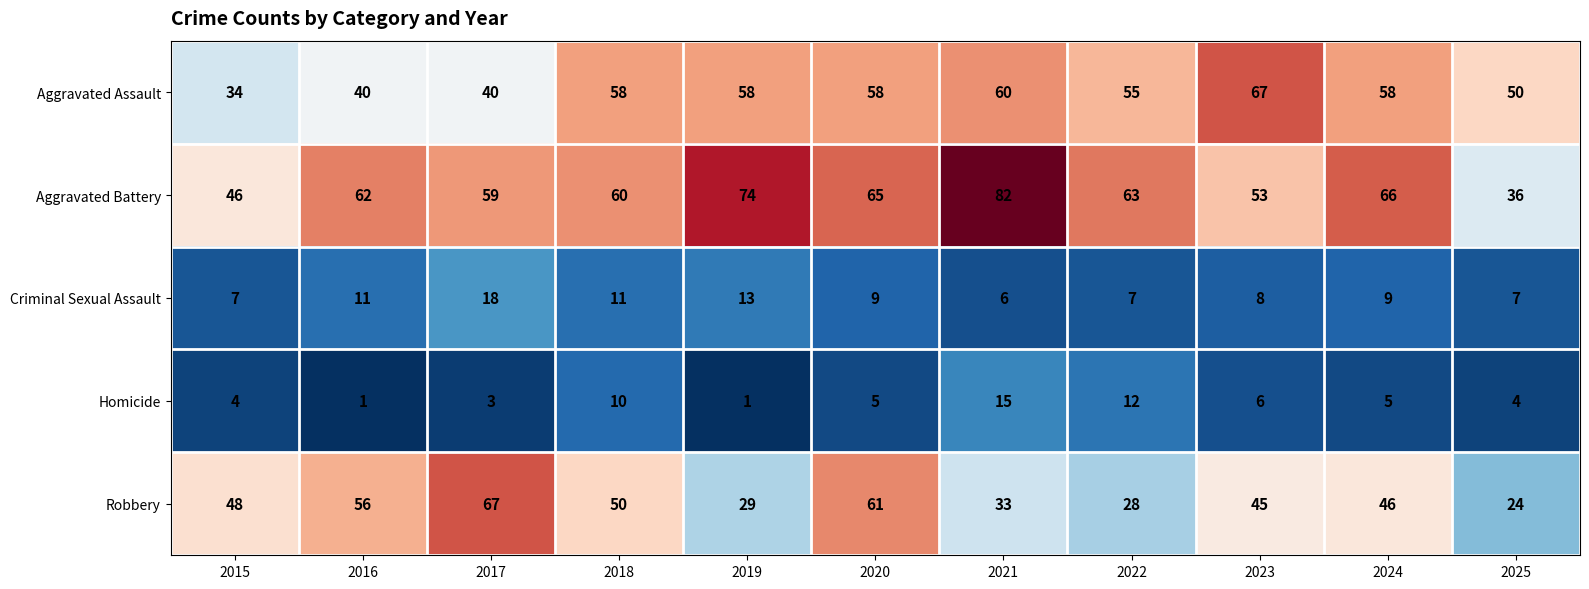

What is the difference between the maximum and minimum values in the Robbery series?

43